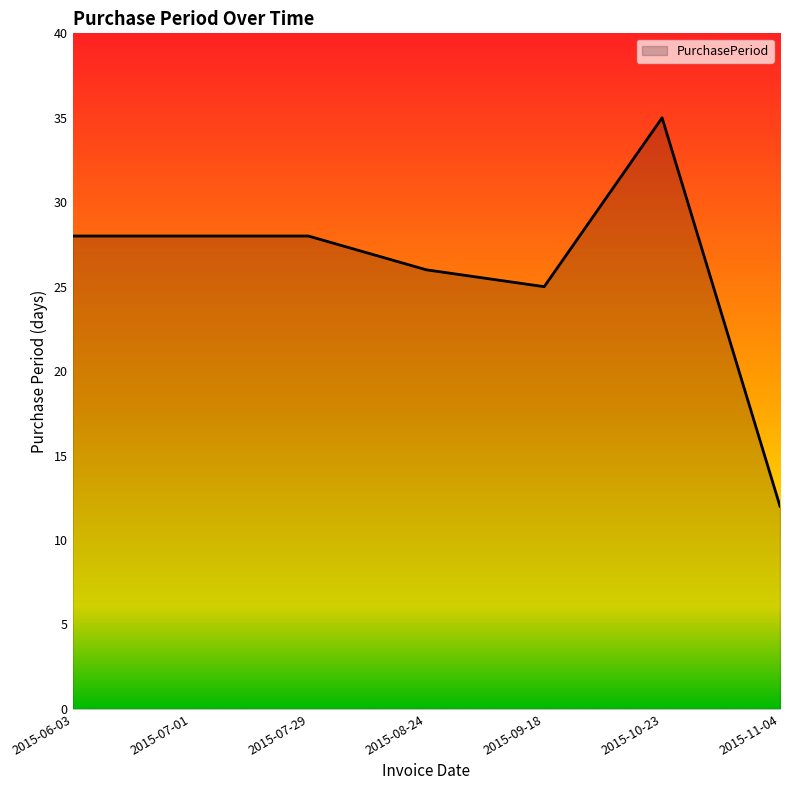

Which label corresponds to the smallest value in the chart?

2015-11-04